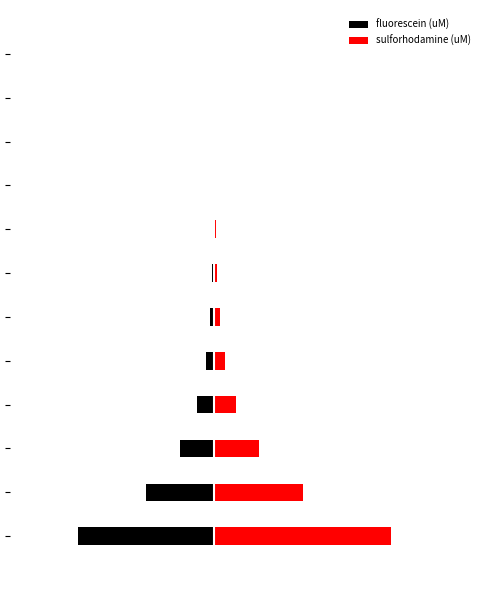

What is the average value of the fluorescein (uM) series?

-0.8